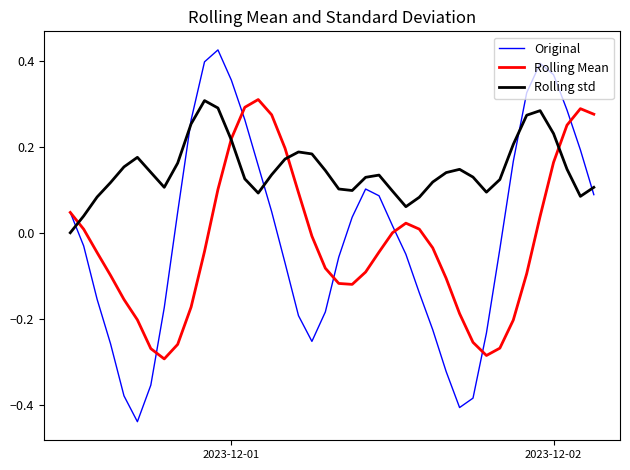

Which series has the largest total across all categories?

Rolling std